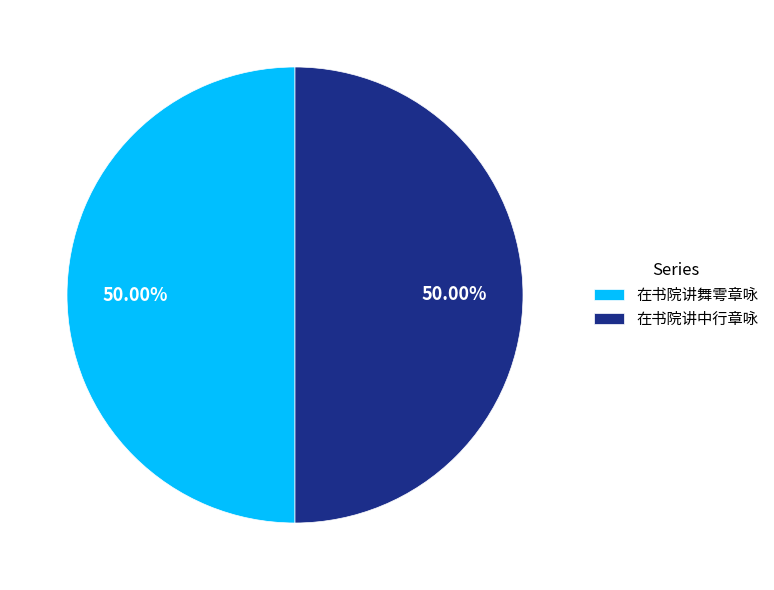

Is the sum of 在书院讲中行章咏 and 在书院讲舞雩章咏 greater than half?

Yes